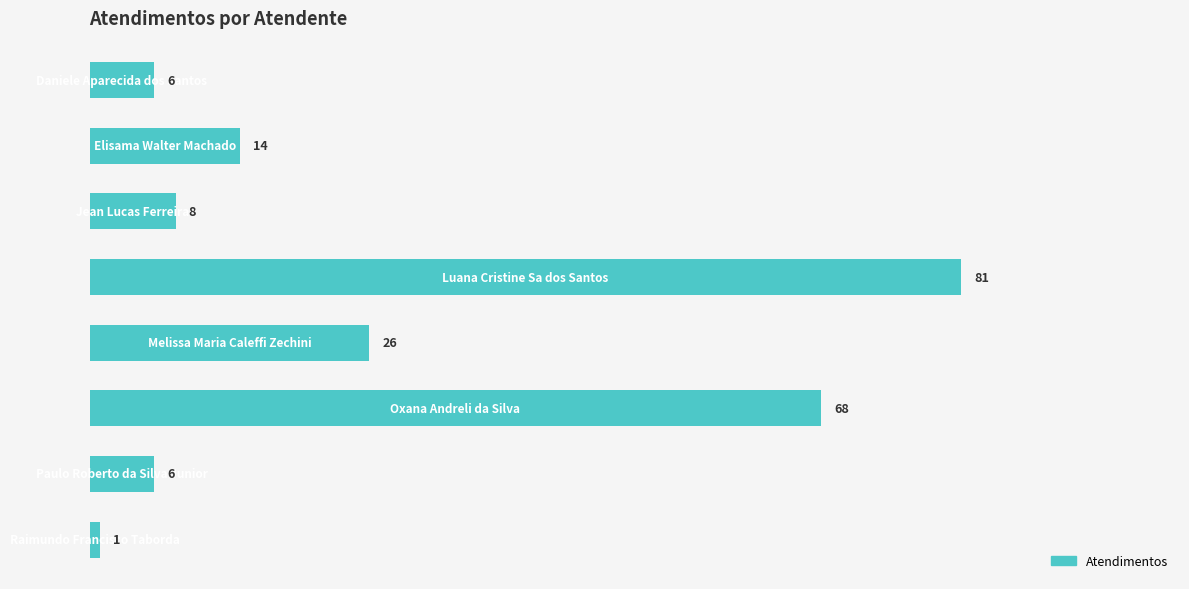

What is the average value?

26